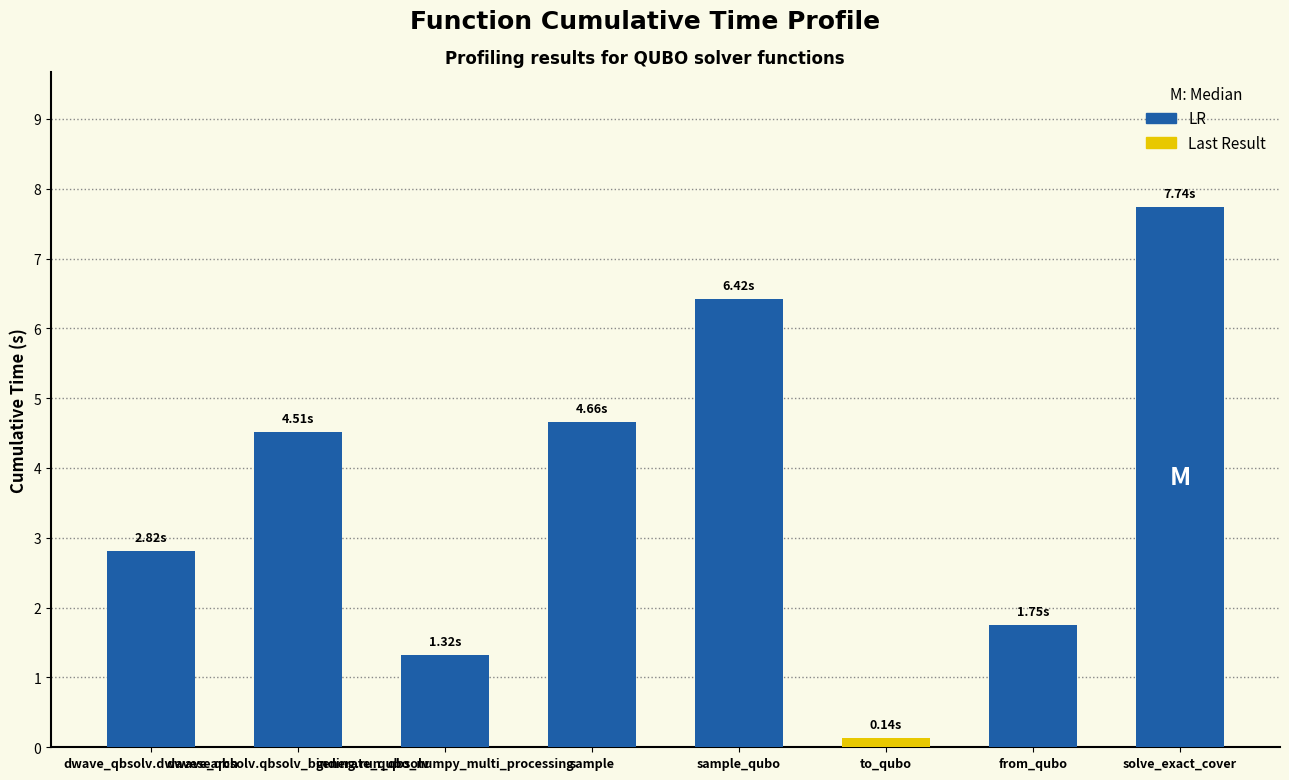

What is the value of the 2nd bar from the left?

4.5